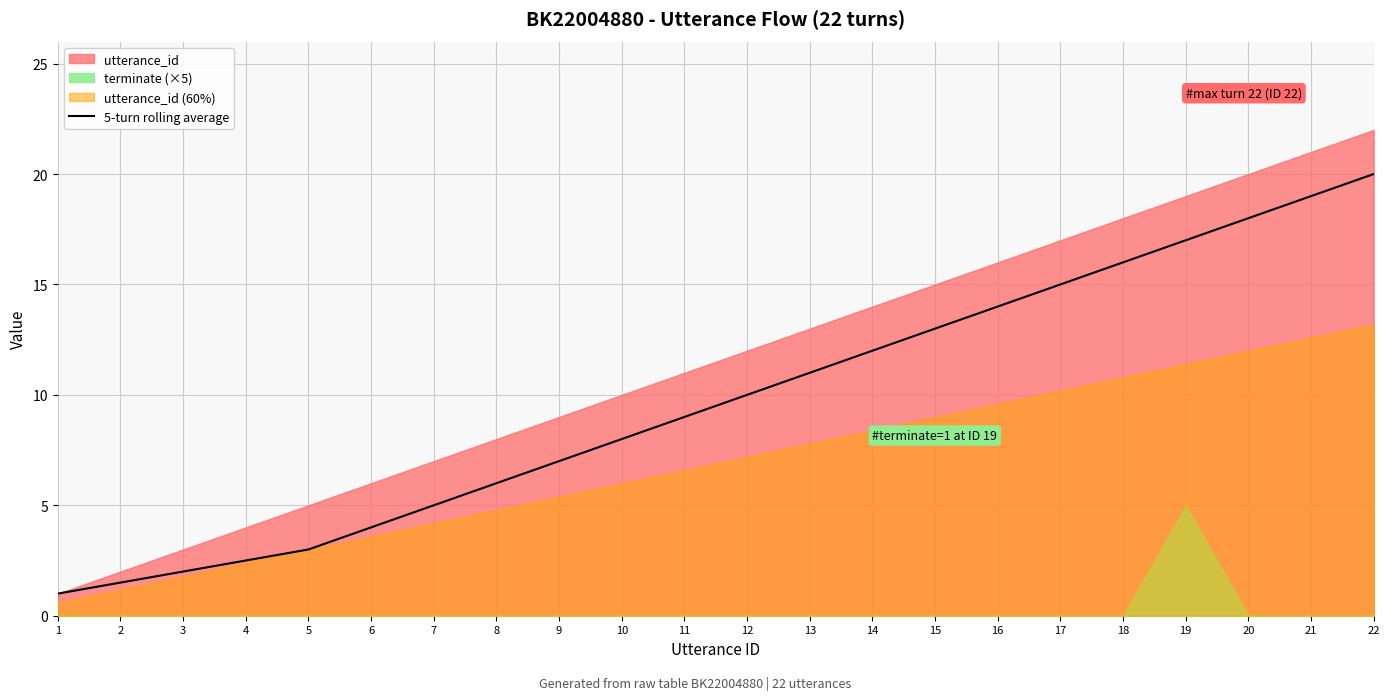

The chart shows a value of 0.4 at 2. True or false?

False